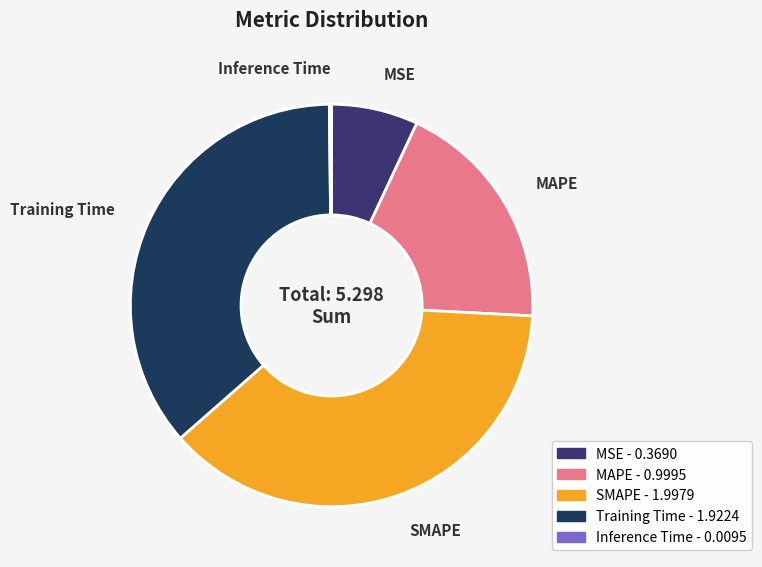

Is it true that MSE is 15% of the pie?

False